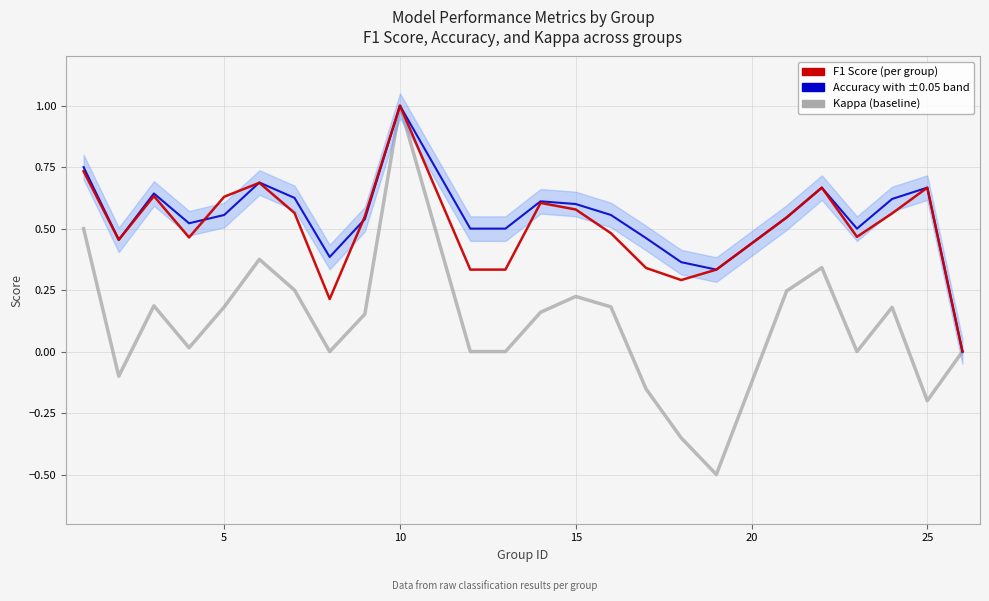

Does the chart have visible grid lines?

Yes